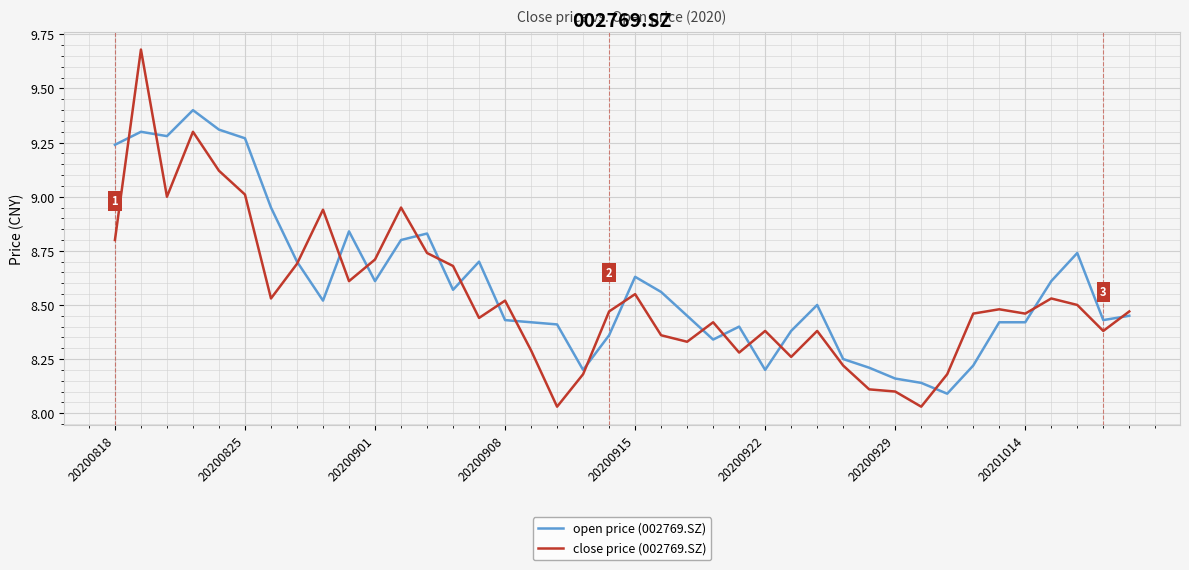

What is the maximum value for open price (002769.SZ)?

9.4